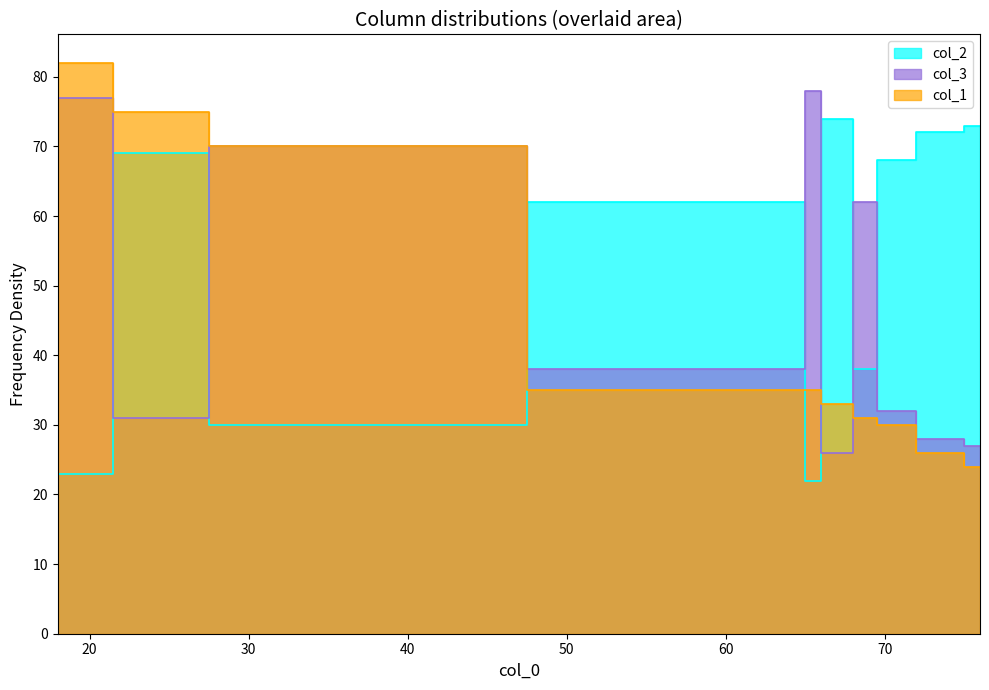

What is the minimum value for col_1?

24